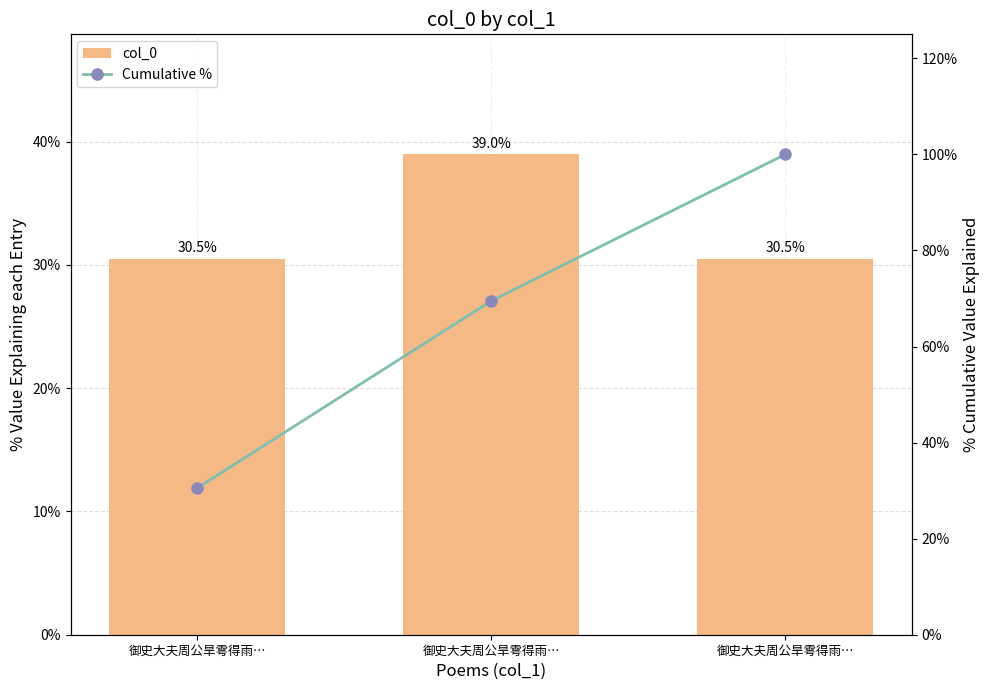

What is the total value across all series at 御史大夫周公旱雩得雨…?

61.0